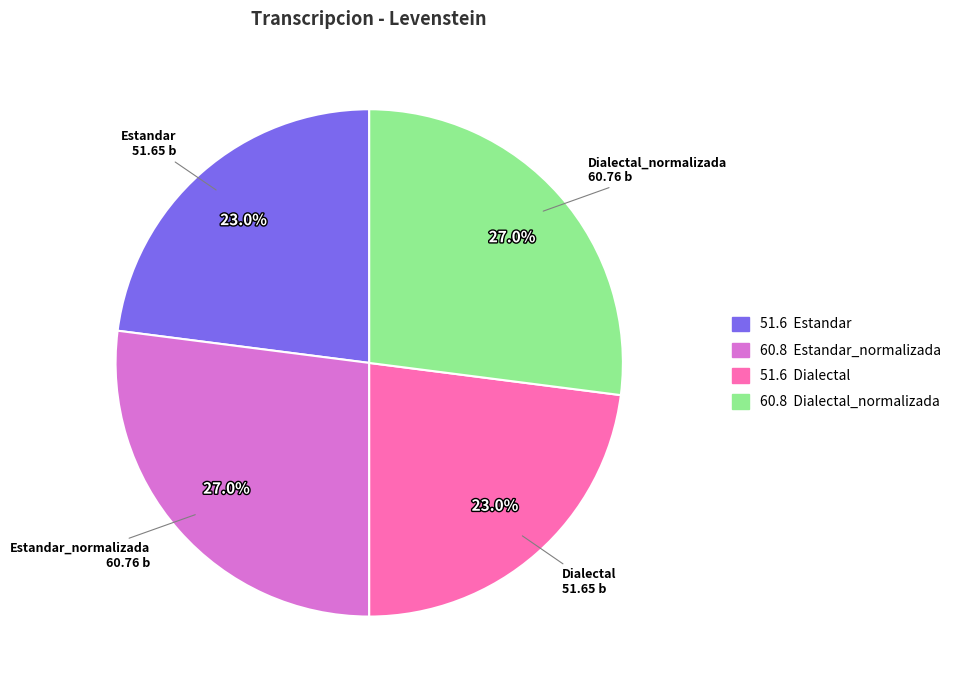

To the nearest percent, what is the average slice percentage?

25%